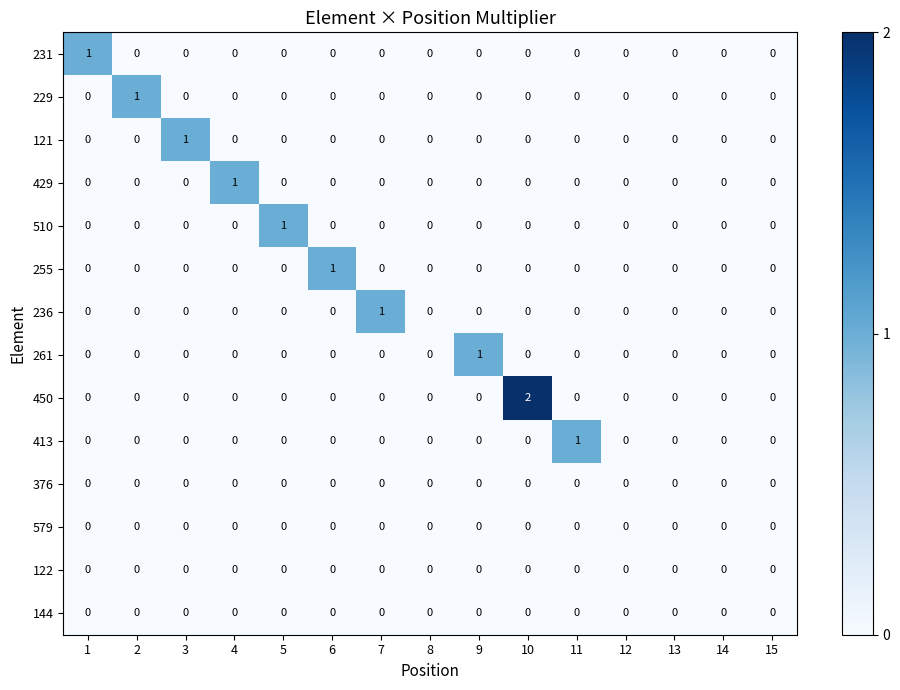

The value of 510 at 9 is 0. True or false?

True